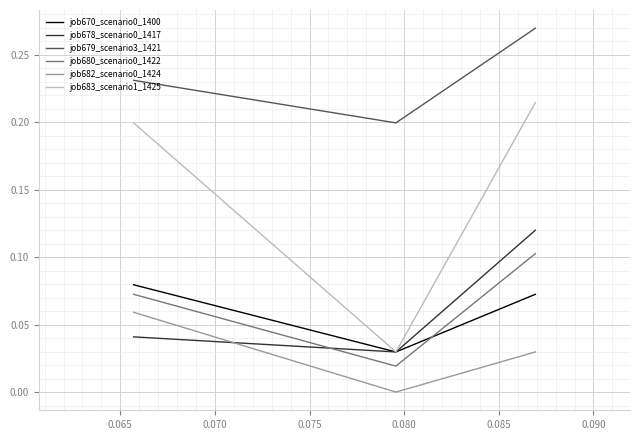

Which series has the largest range (max minus min)?

job683_scenario1_1425